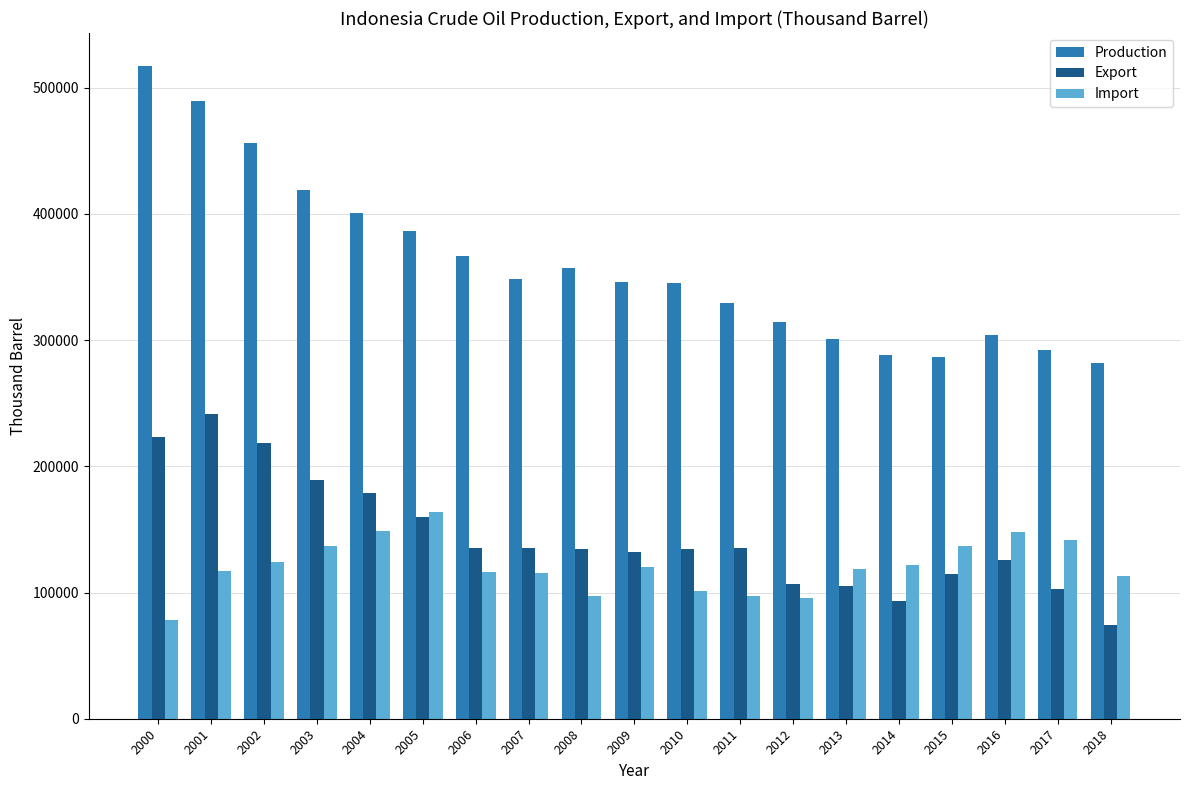

Between 2003 and 2006, which series saw the biggest shift?

Export